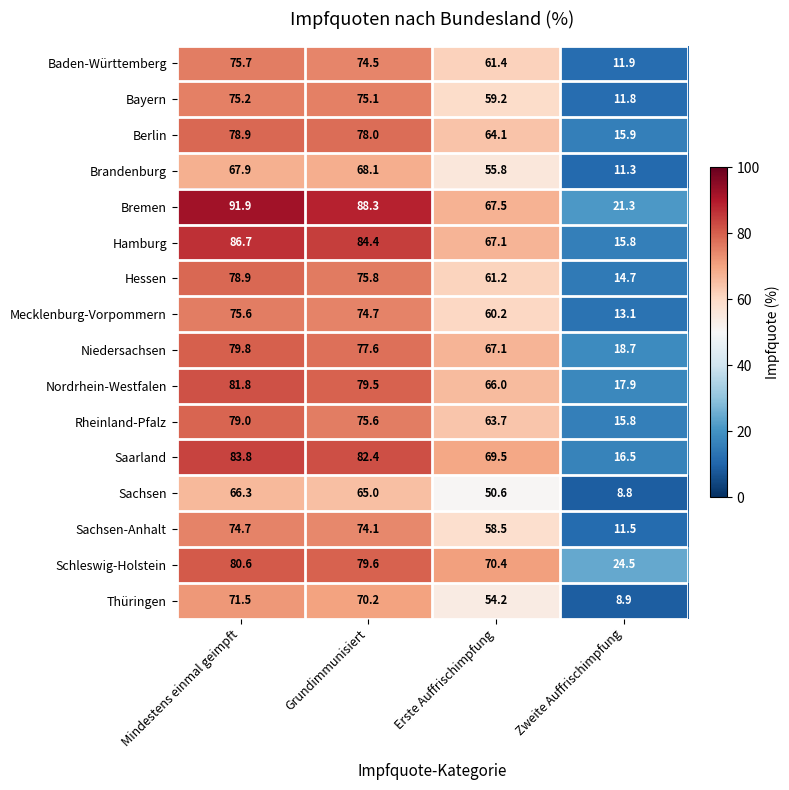

Rank the categories by Hamburg value from lowest to highest.

Zweite Auffrischimpfung, Erste Auffrischimpfung, Grundimmunisiert, Mindestens einmal geimpft